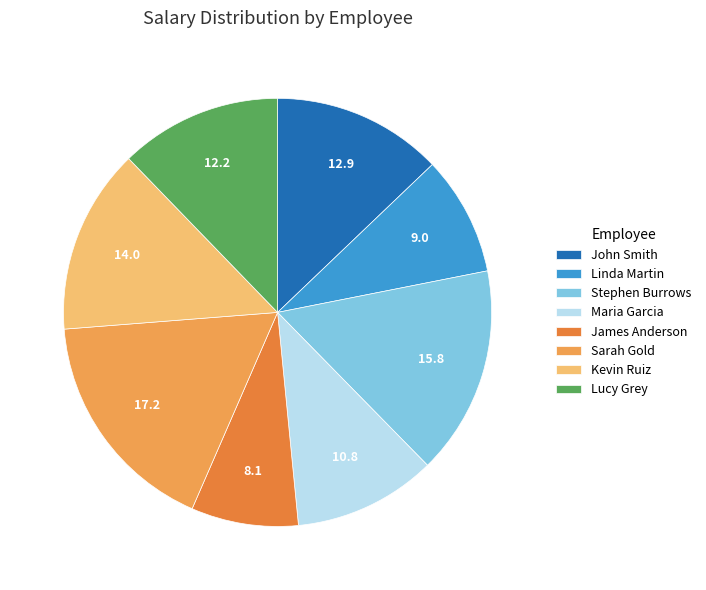

Combined, what portion of the pie is Stephen Burrows and John Smith?

28.6%